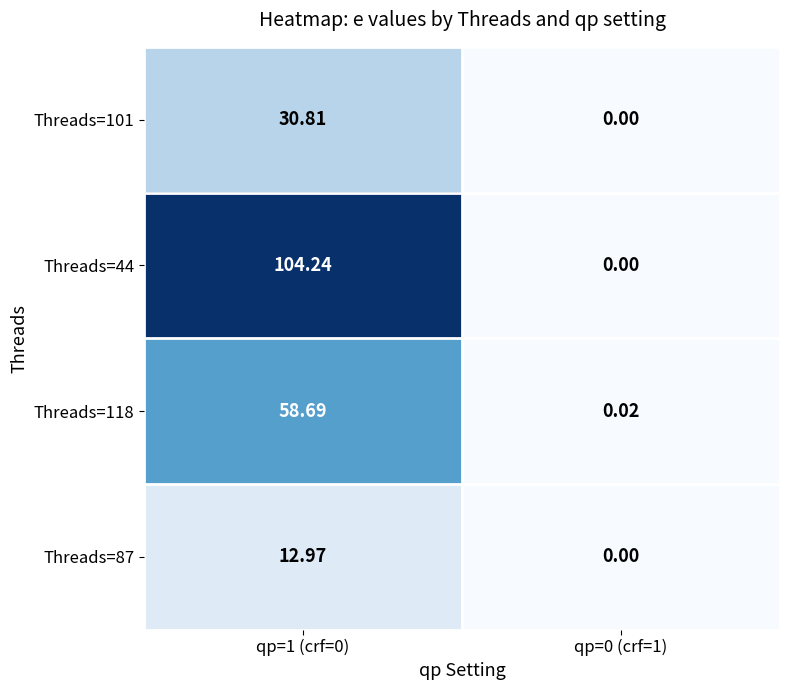

Is the value of Threads=44 at qp=1 (crf=0) greater than the value of Threads=118 at qp=1 (crf=0)?

Yes